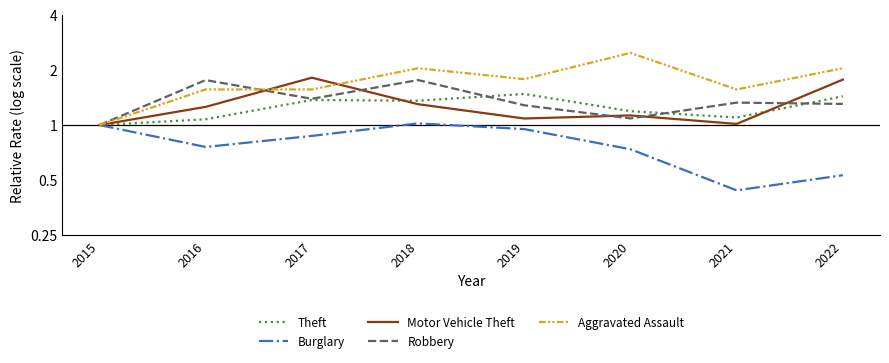

What is the minimum value shown in the chart?

0.4